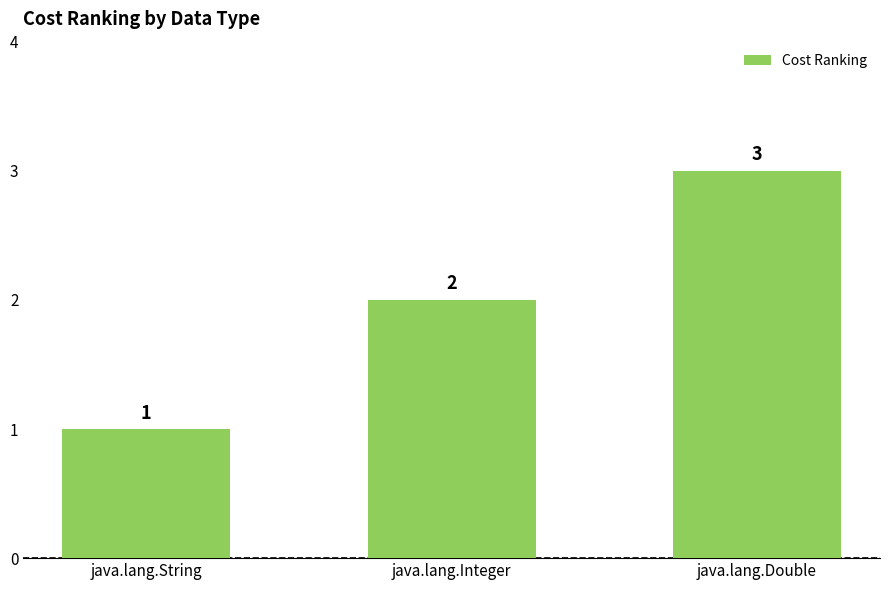

True or false: the data shows 3 at java.lang.Integer.

False